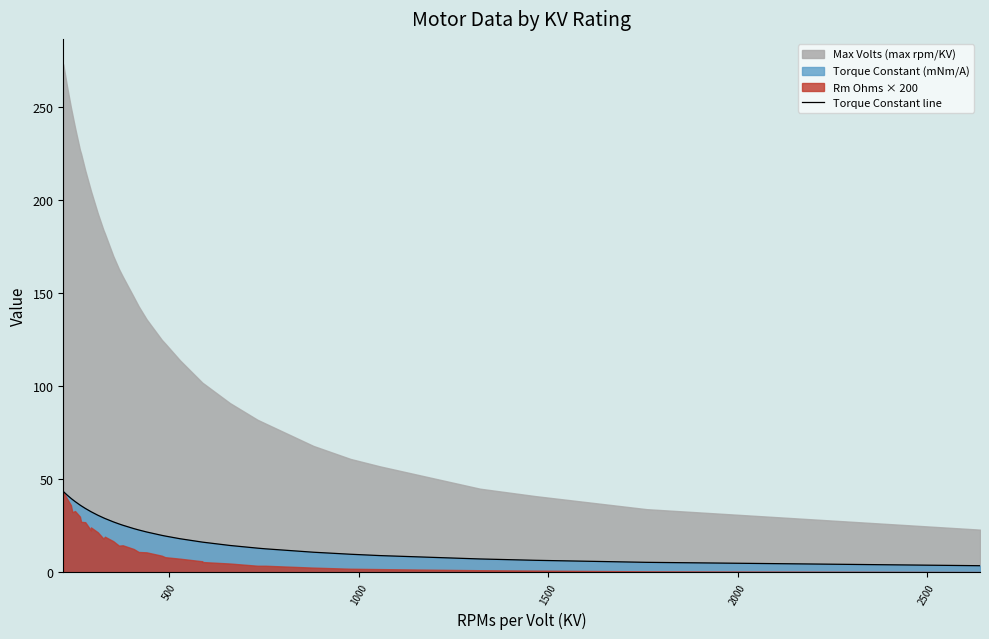

Does the chart have visible grid lines?

No